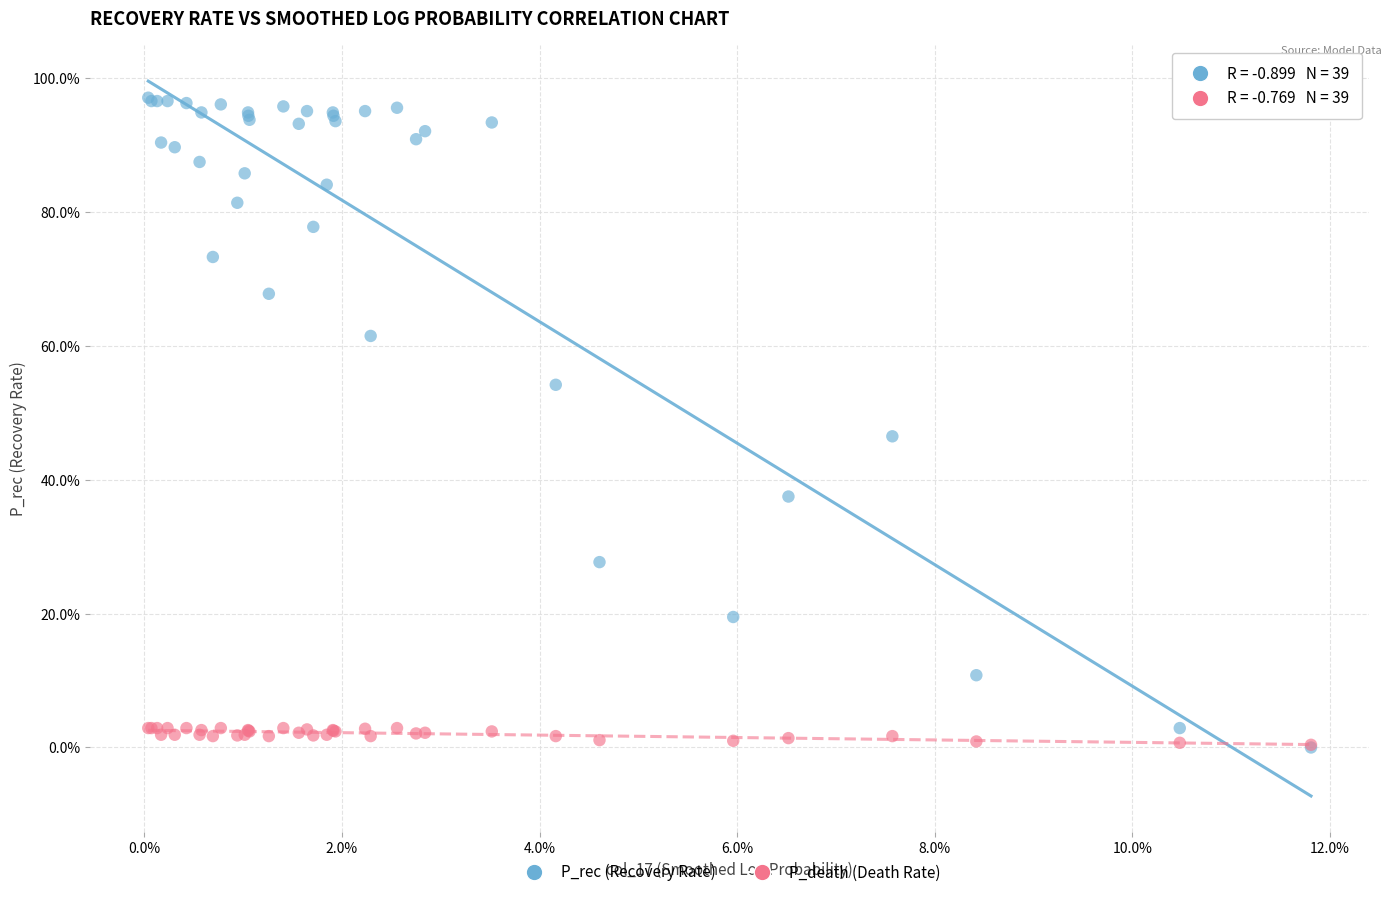

What are all the series names shown in the legend?

P_rec (Recovery Rate), P_death (Death Rate)